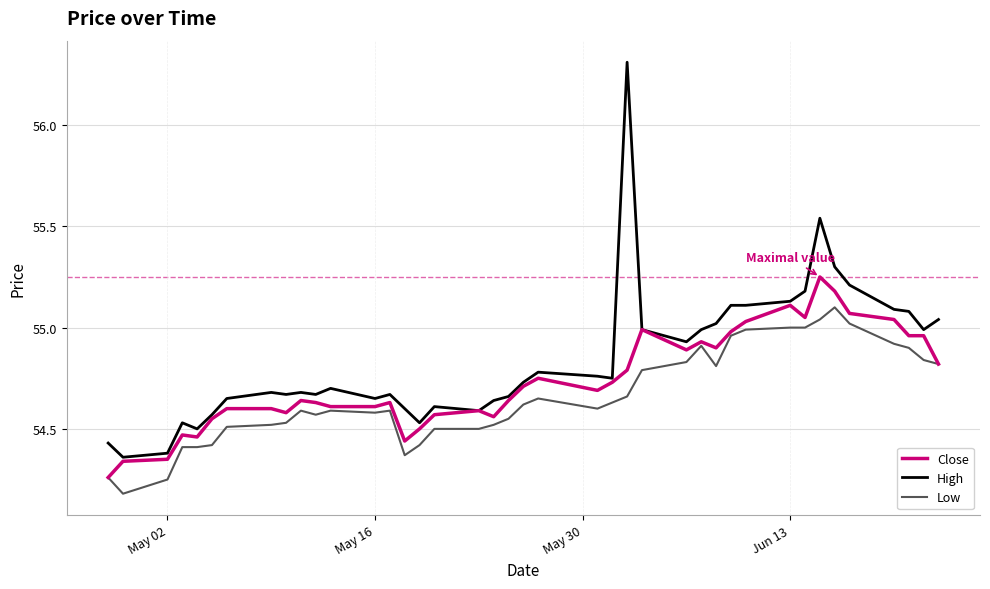

True or false: Low and High intersect in this chart.

False